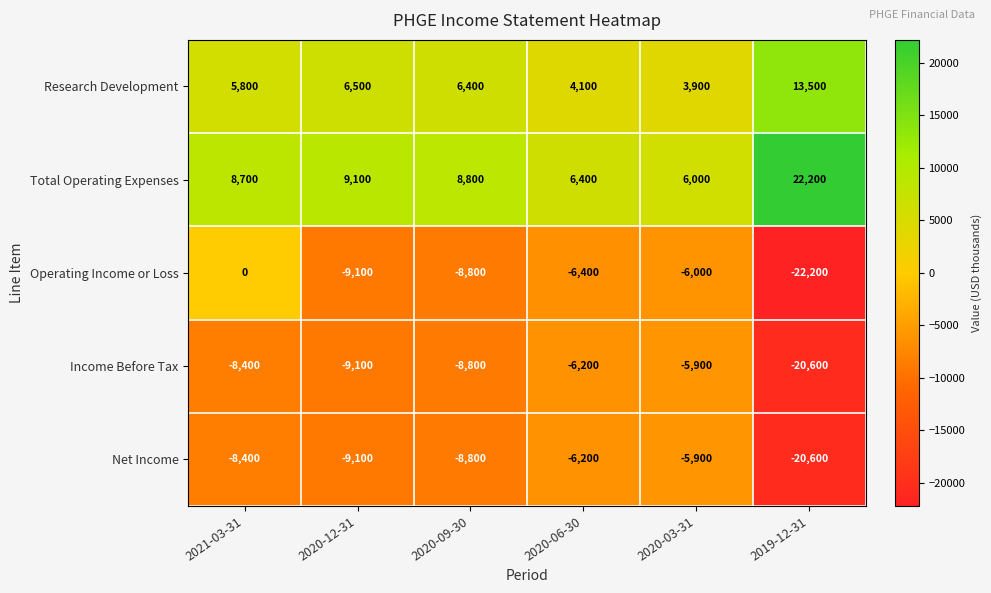

Reading left to right, list all the values displayed in this chart.

Research Development: 5800	6500	6400	4100	3900	13500
Total Operating Expenses: 8700	9100	8800	6400	6000	22200
Operating Income or Loss: 0	-9100	-8800	-6400	-6000	-22200
Income Before Tax: -8400	-9100	-8800	-6200	-5900	-20600
Net Income: -8400	-9100	-8800	-6200	-5900	-20600